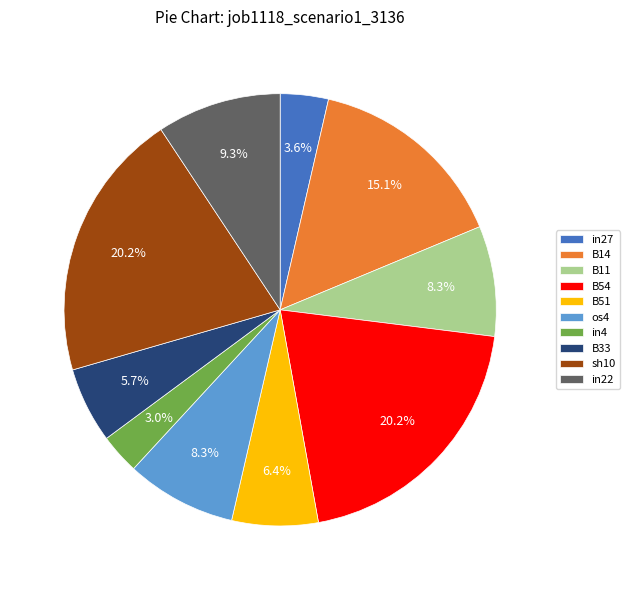

Is there a majority slice in this chart?

No